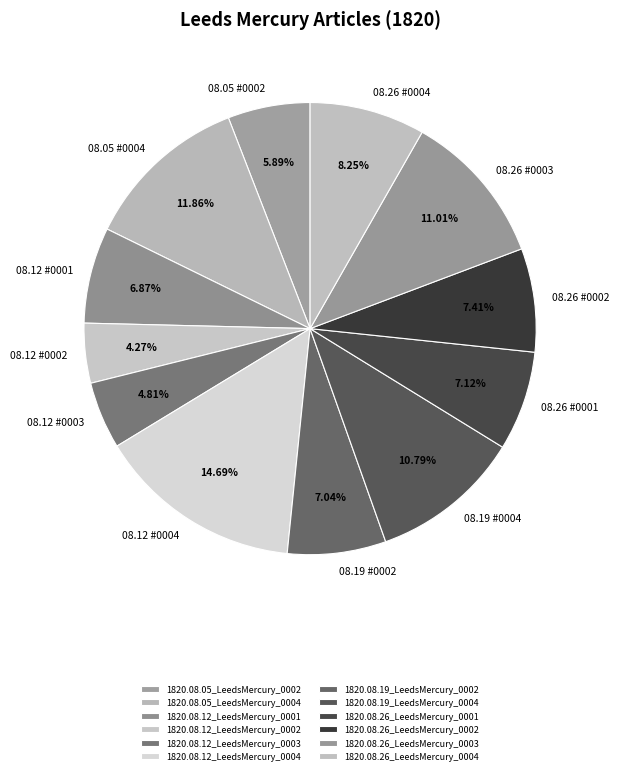

Rank the categories by value from lowest to highest.

1820.08.12_LeedsMercury_0002, 1820.08.12_LeedsMercury_0003, 1820.08.05_LeedsMercury_0002, 1820.08.12_LeedsMercury_0001, 1820.08.19_LeedsMercury_0002, 1820.08.26_LeedsMercury_0001, 1820.08.26_LeedsMercury_0002, 1820.08.26_LeedsMercury_0004, 1820.08.19_LeedsMercury_0004, 1820.08.26_LeedsMercury_0003, 1820.08.05_LeedsMercury_0004, 1820.08.12_LeedsMercury_0004